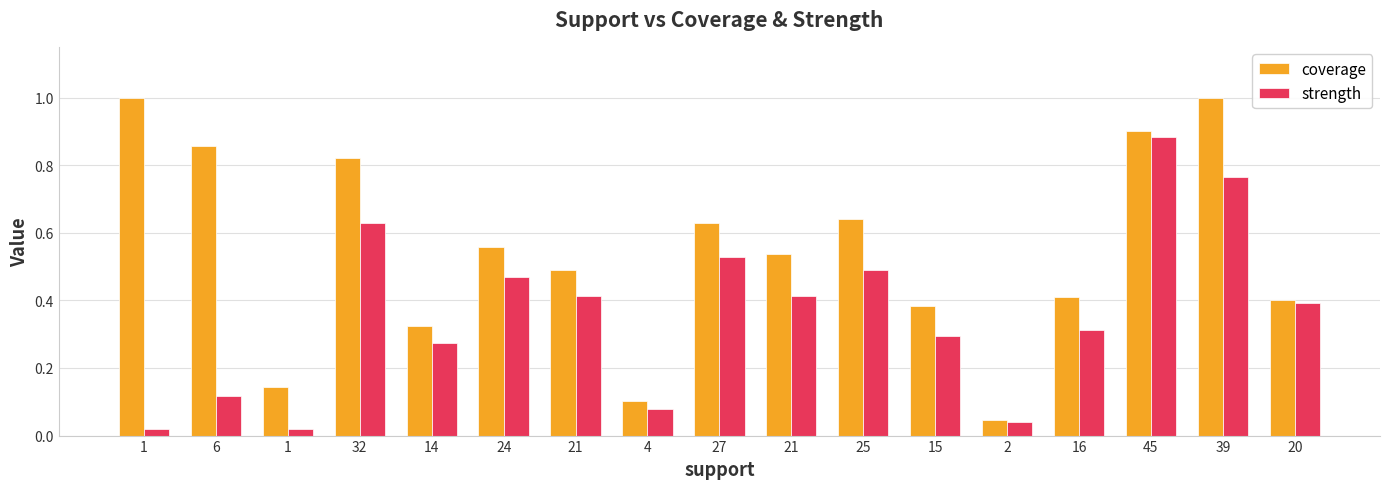

List the series in order of their overall mean, lowest first.

strength, coverage